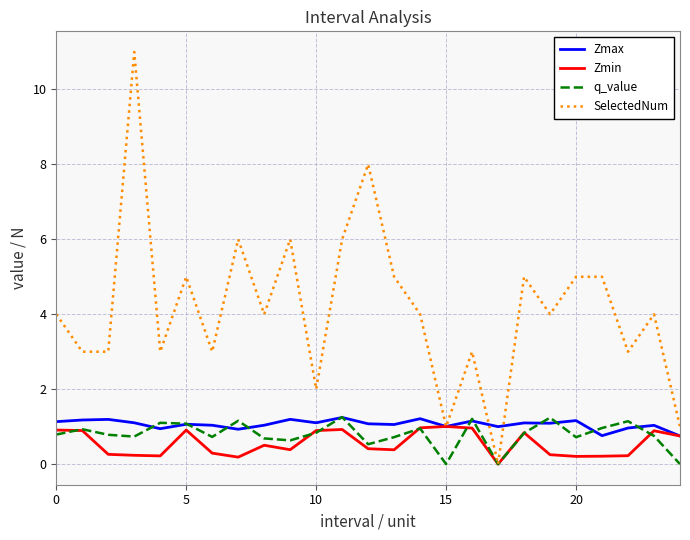

What is the maximum value for Zmin?

1.0